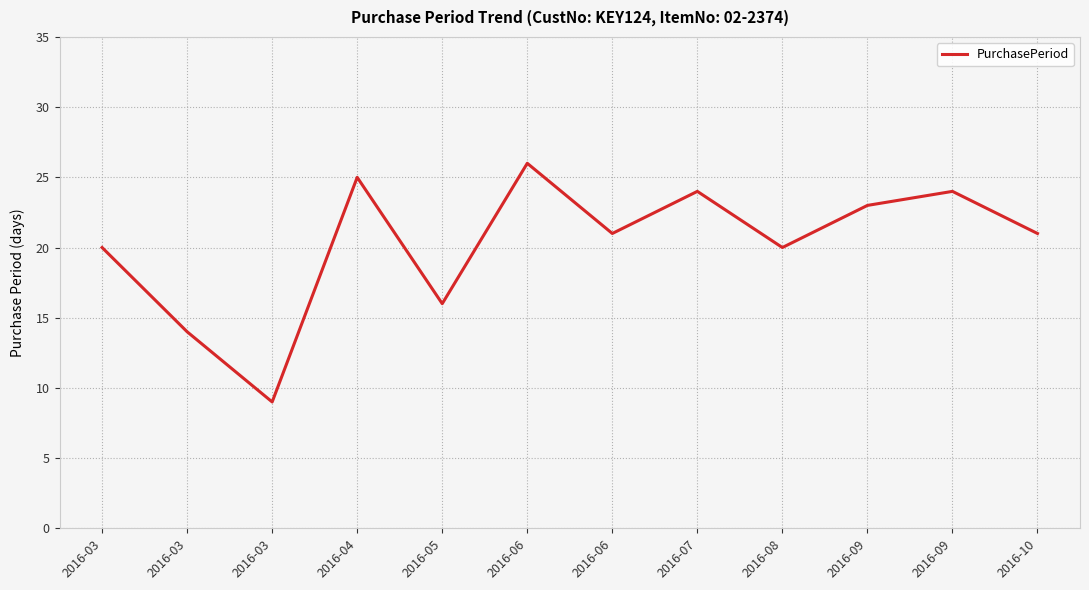

Reading left to right, transcribe all the data shown in this chart.

20	14	9	25	16	26	21	24	20	23	24	21